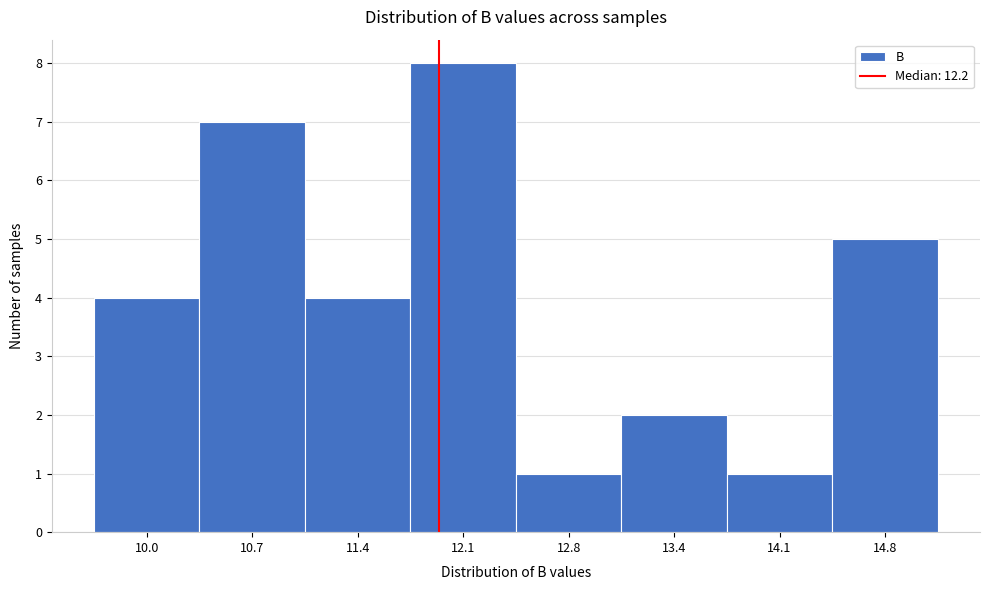

Reading left to right, extract all data points from this chart.

10.0=4	10.7=7	11.4=4	12.1=8	12.8=1	13.4=2	14.1=1	14.8=5